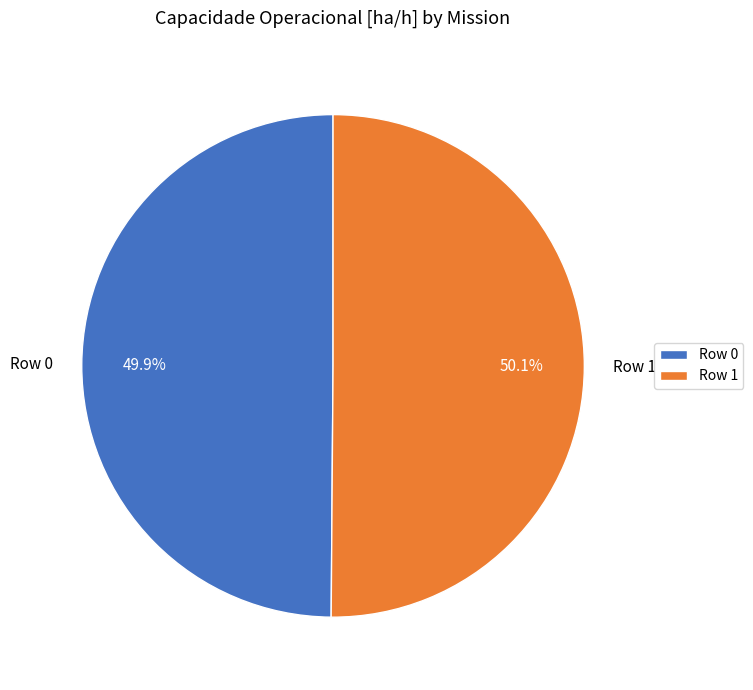

Is the sum of Row 0 and Row 1 greater than half?

Yes